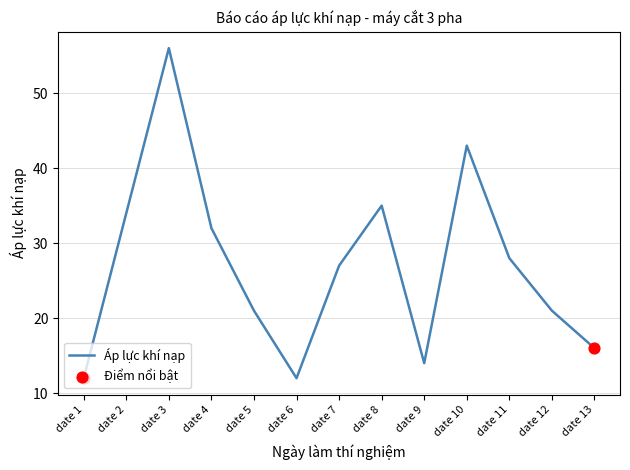

What is the change in value from date 11 to date 13?

-12